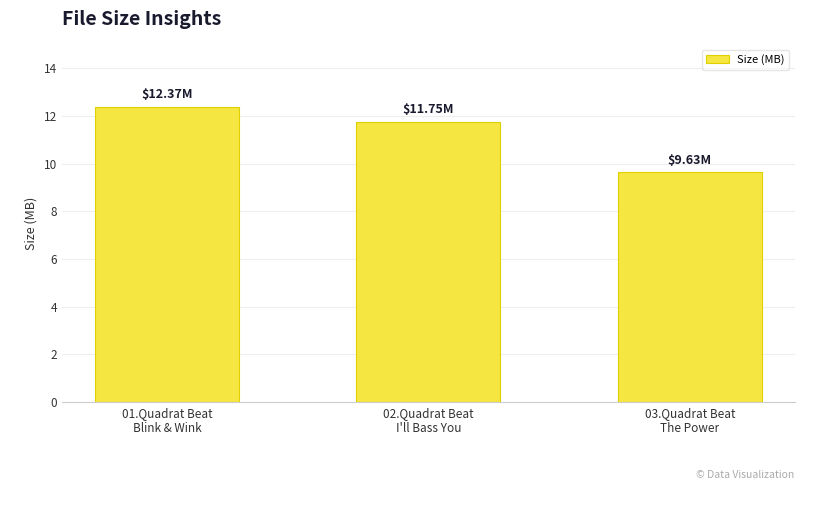

Is it true that the value at 02.Quadrat Beat
I'll Bass You is 11.8?

True